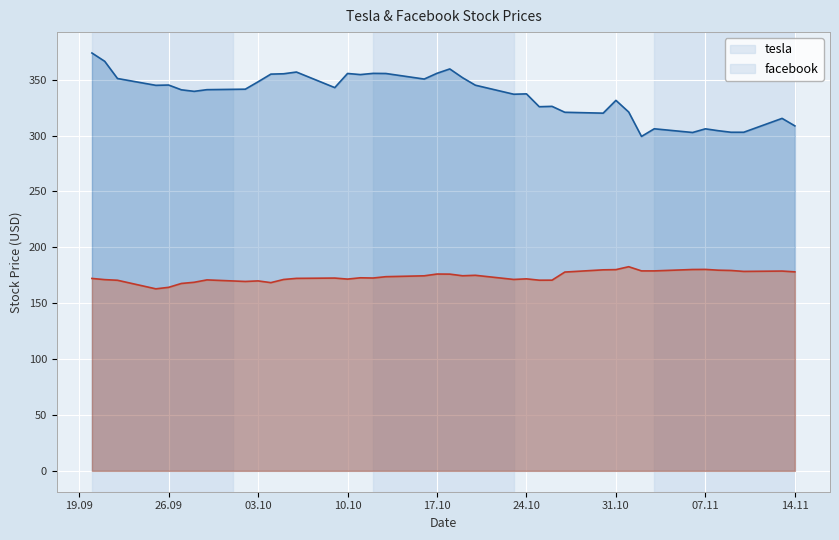

What is the difference between the second highest and minimum values in the tesla series?

67.2